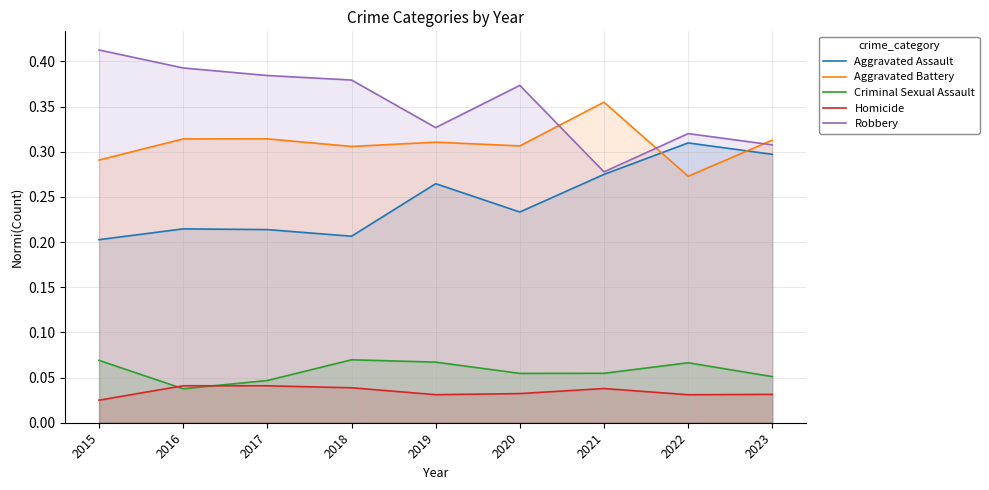

Between 2015 and 2017, which series saw the biggest shift?

Robbery